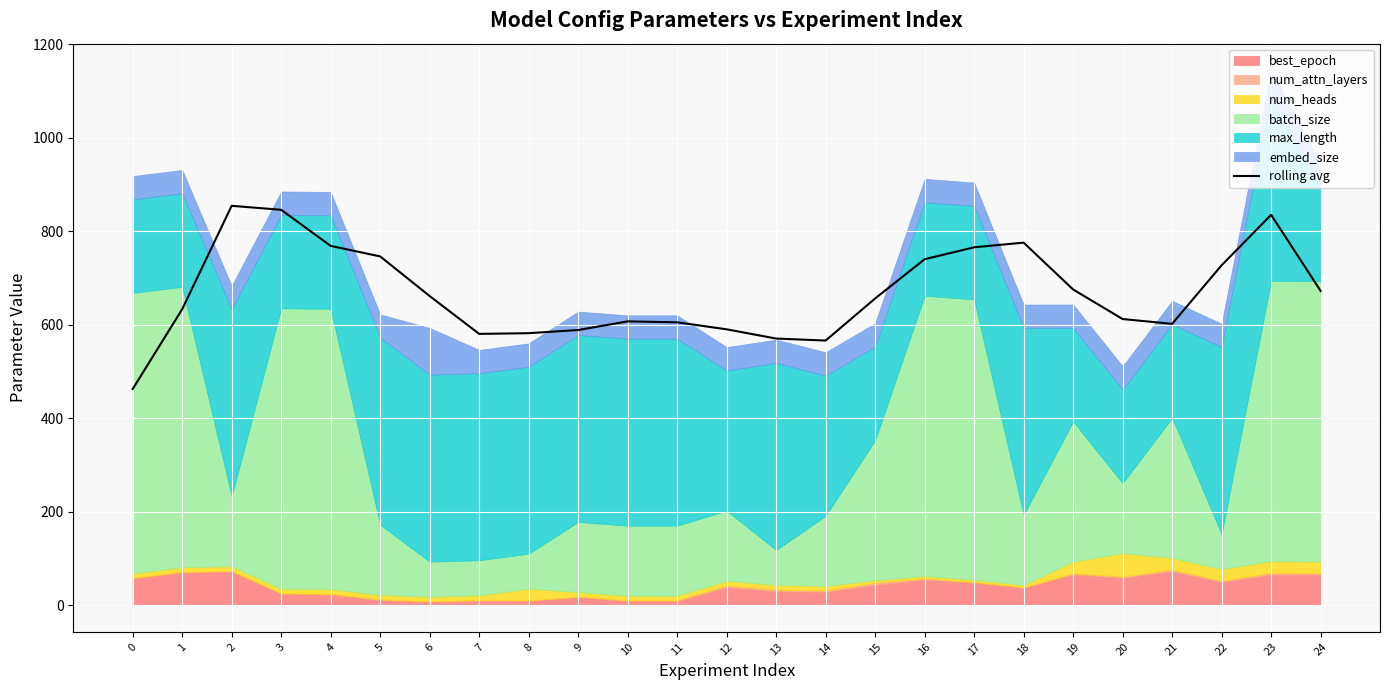

Where is the data nearest to the value 658?

15